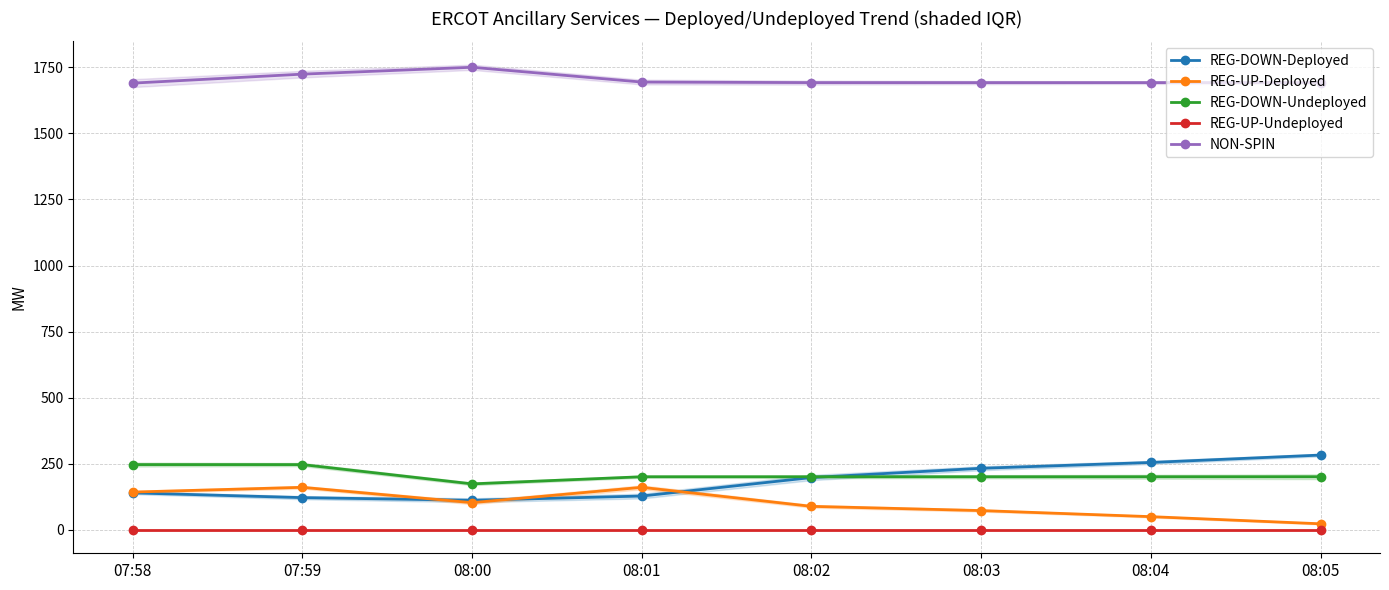

What are all the series names shown in the legend?

REG-DOWN-Deployed, REG-UP-Deployed, REG-DOWN-Undeployed, REG-UP-Undeployed, NON-SPIN